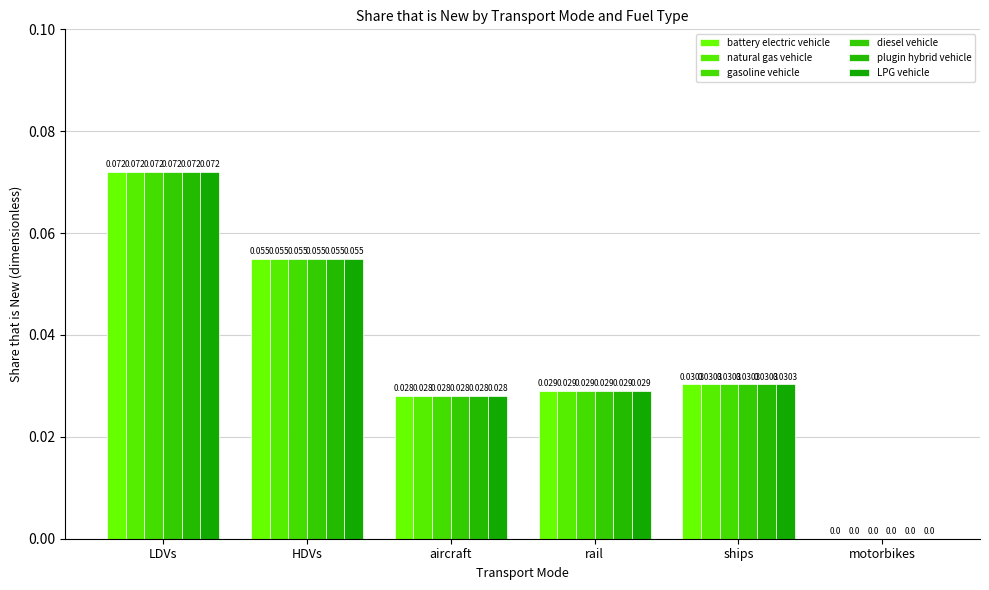

True or false: gasoline vehicle has a value of 0.0 at rail.

True